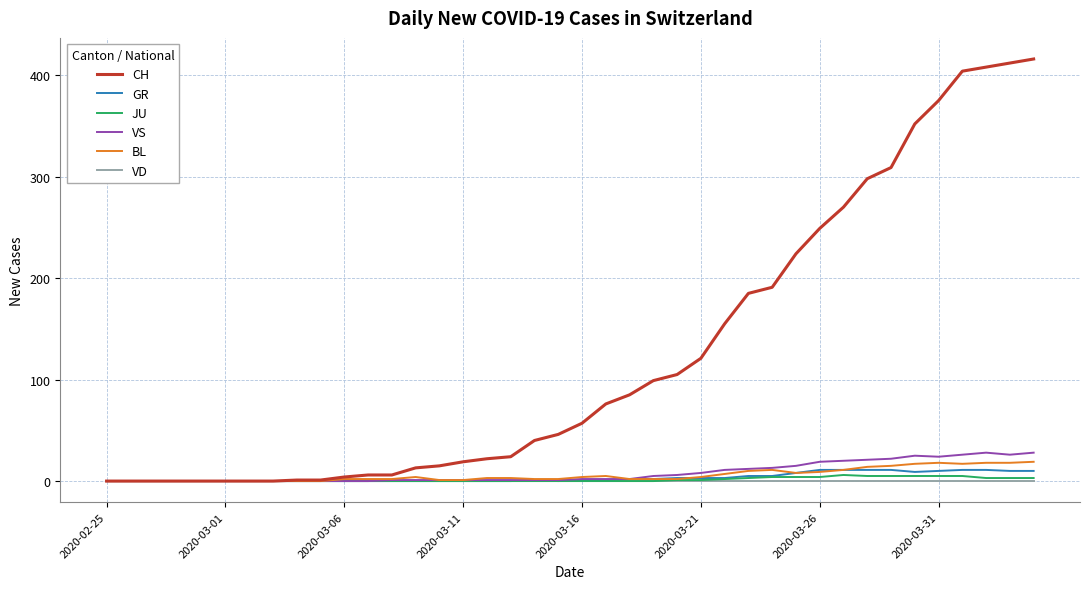

What is the highest value of the CH series?

416